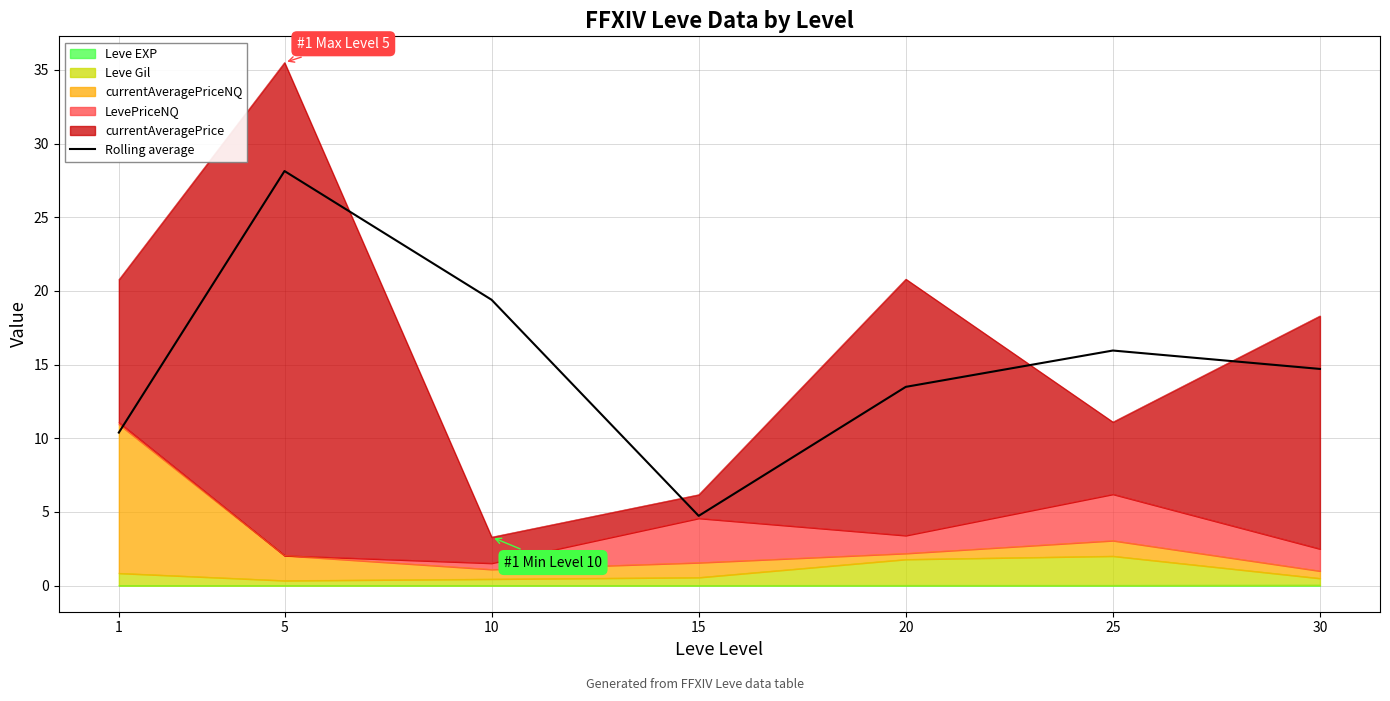

How many values are below 14?

3